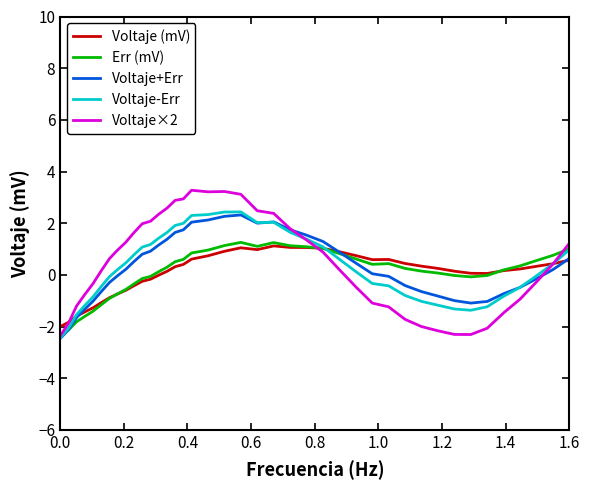

What is the greatest value displayed?

3.3